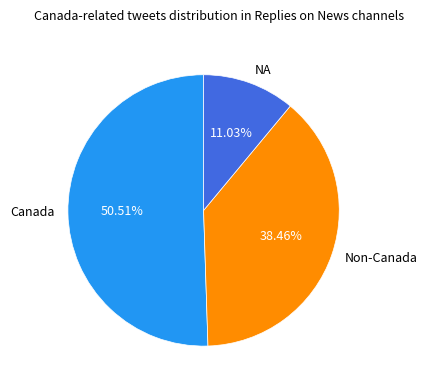

Which slice is the largest?

Canada